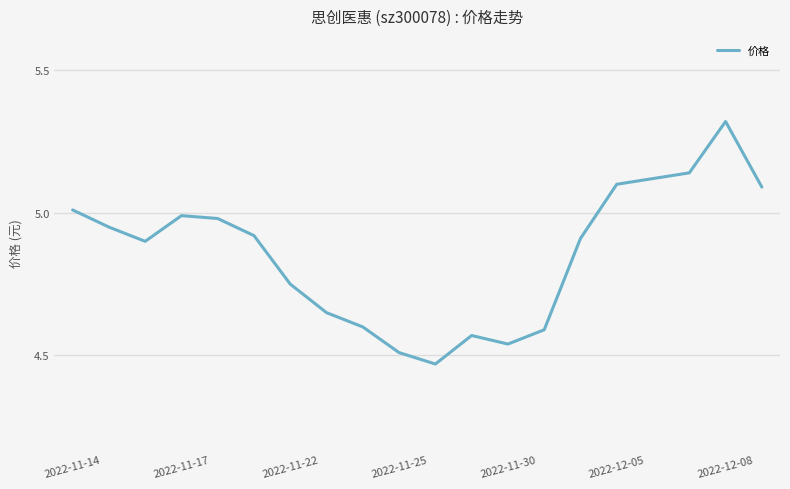

Which label corresponds to the largest value in the chart?

2022-12-08